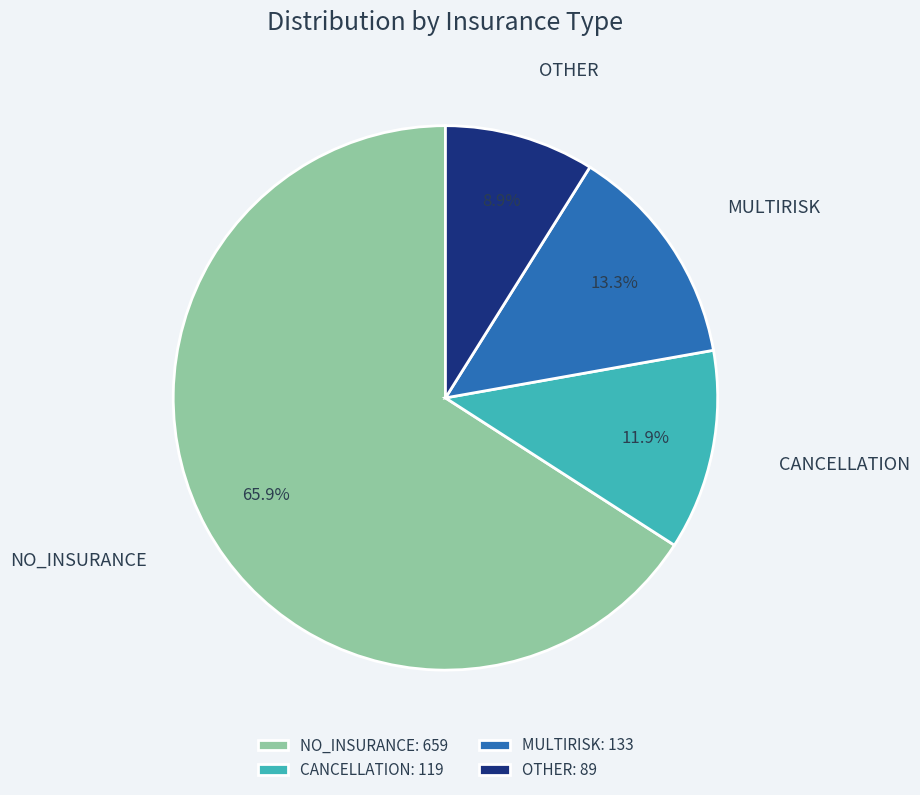

To the nearest percent, what is the difference between the largest and smallest slice percentages?

57%